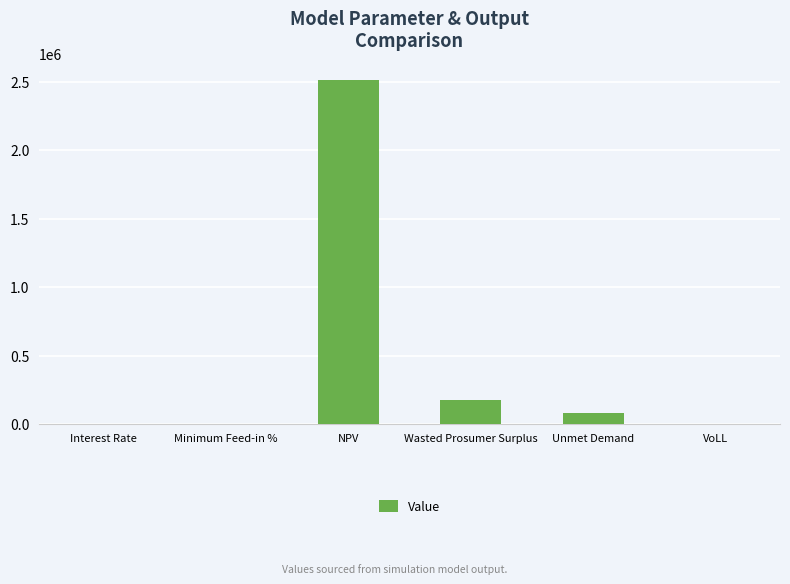

Between Unmet Demand and VoLL, which is larger?

Unmet Demand